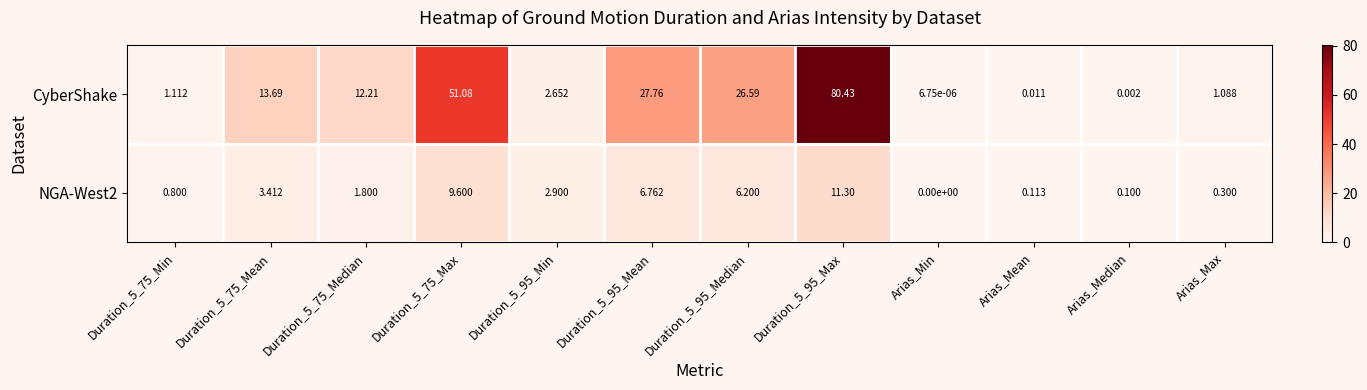

Which series has the largest range (max minus min)?

CyberShake